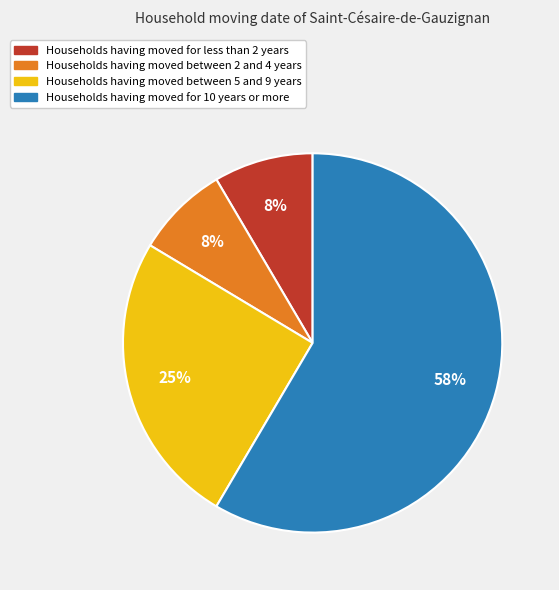

Is there any slice that represents more than half of the pie?

Yes